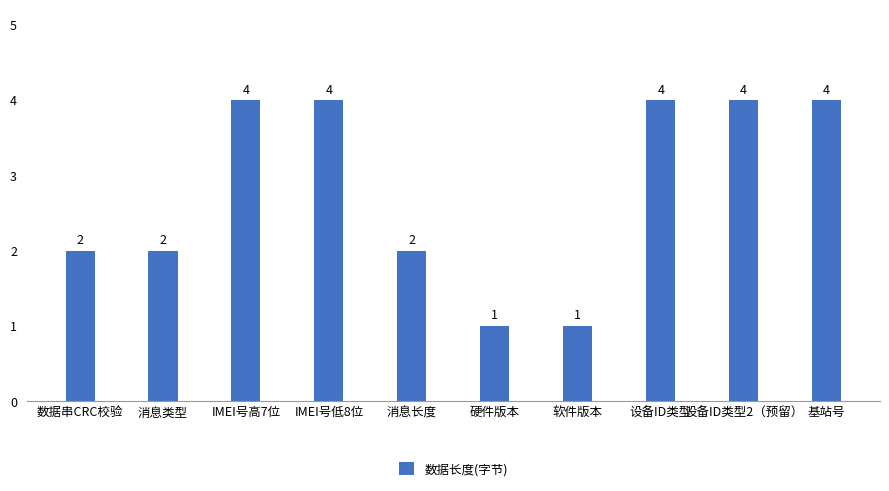

True or false: the data shows 2 at 数据串CRC校验.

True